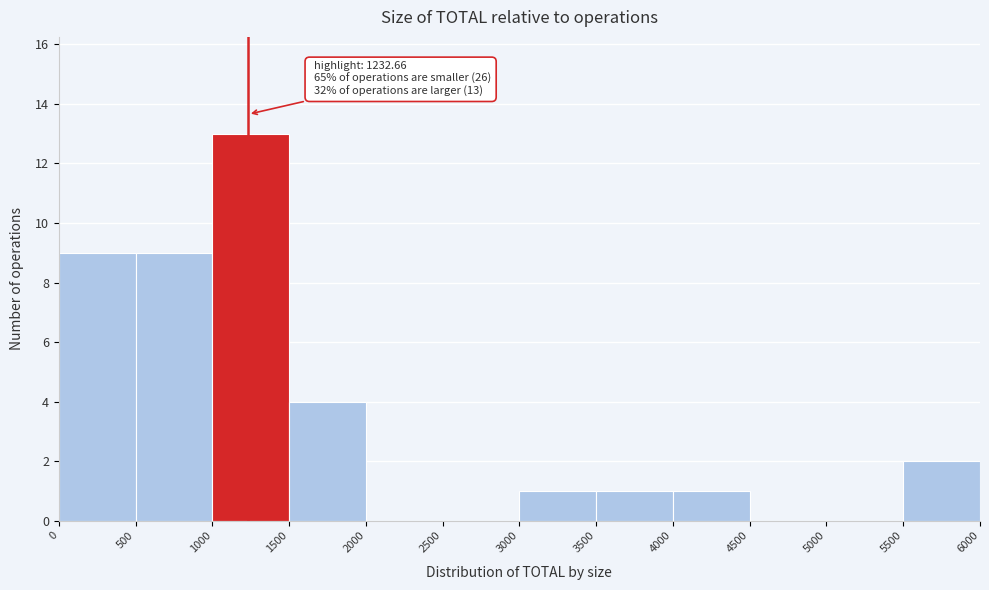

Which range on the x-axis has the tallest bar?

1000 to 1500